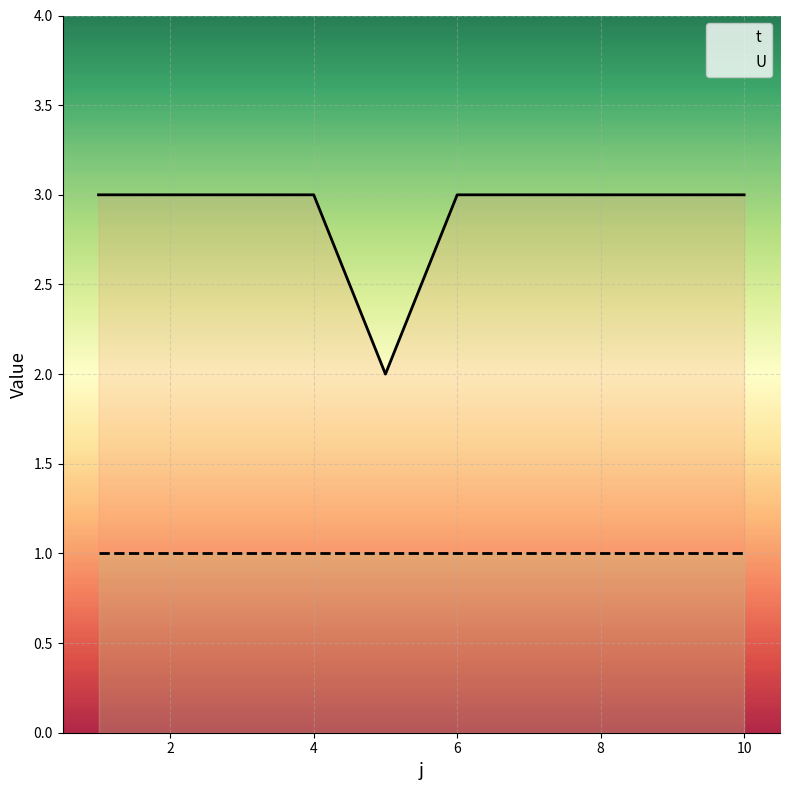

The U series shows 2 at 4. True or false?

False